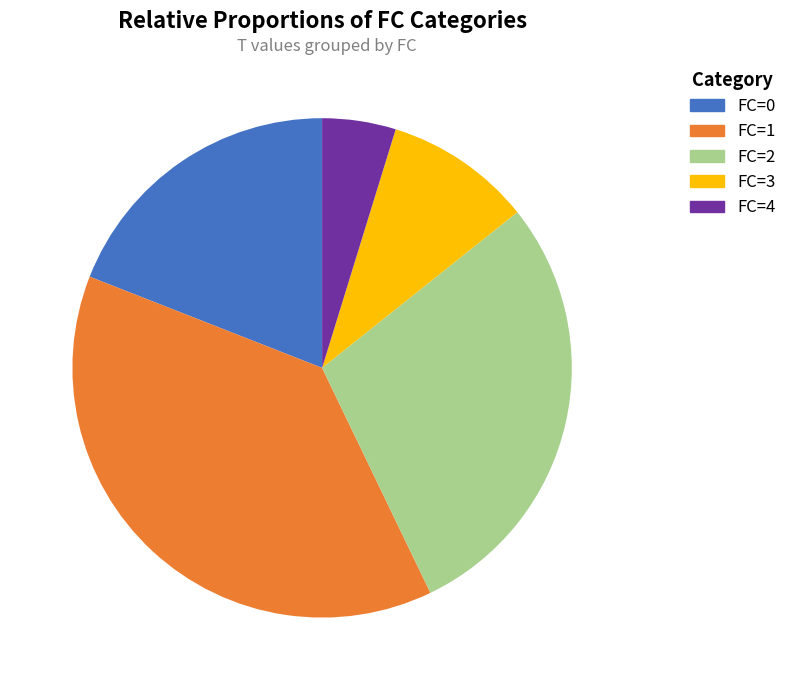

What is the smallest slice in the pie chart?

FC=4